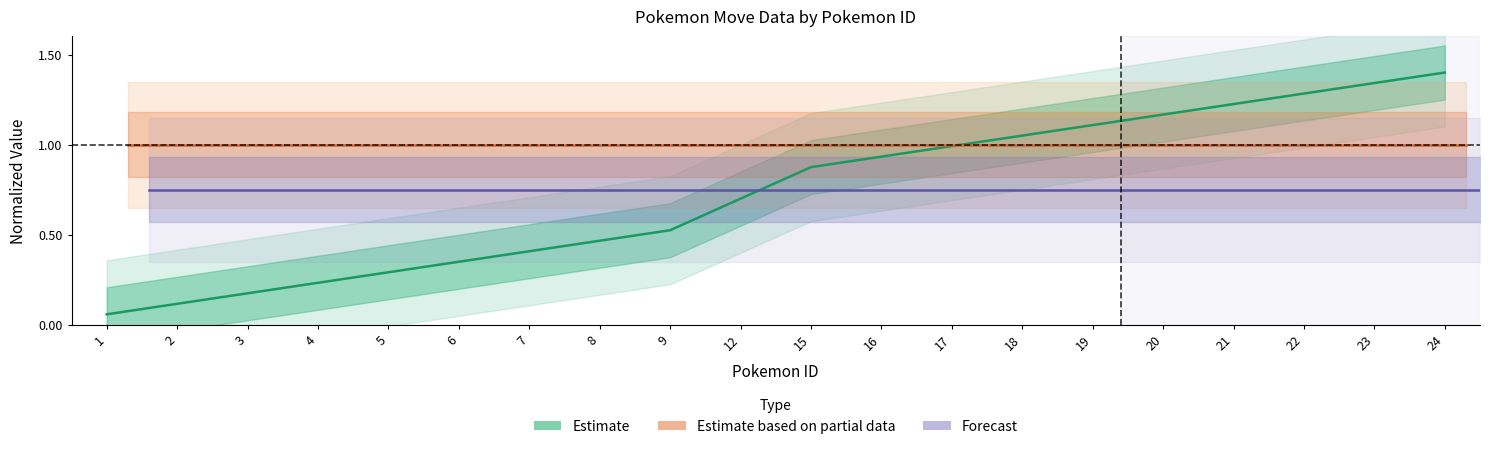

At which category is the sum across all series the highest?

24